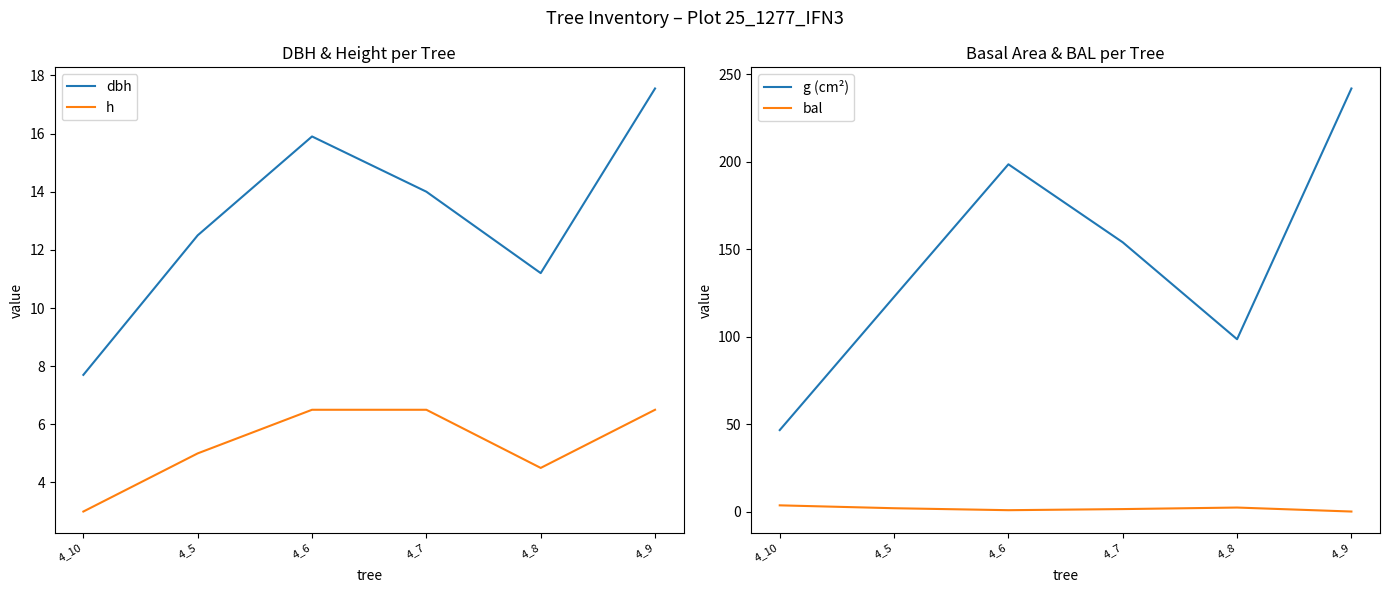

The bal series shows 2.3 at 4_8. True or false?

True